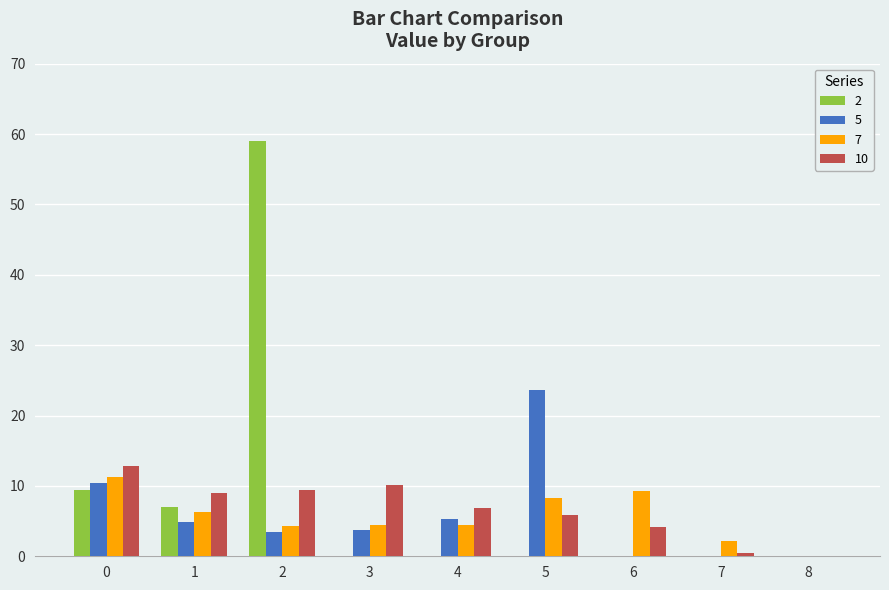

Which series has the largest range (max minus min)?

2